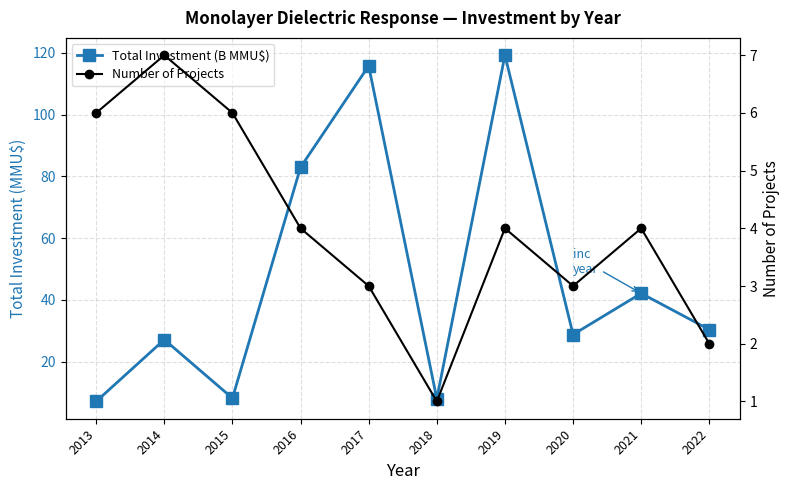

Rank the series at 2018 from highest to lowest value.

Total Investment (B MMU$), Number of Projects